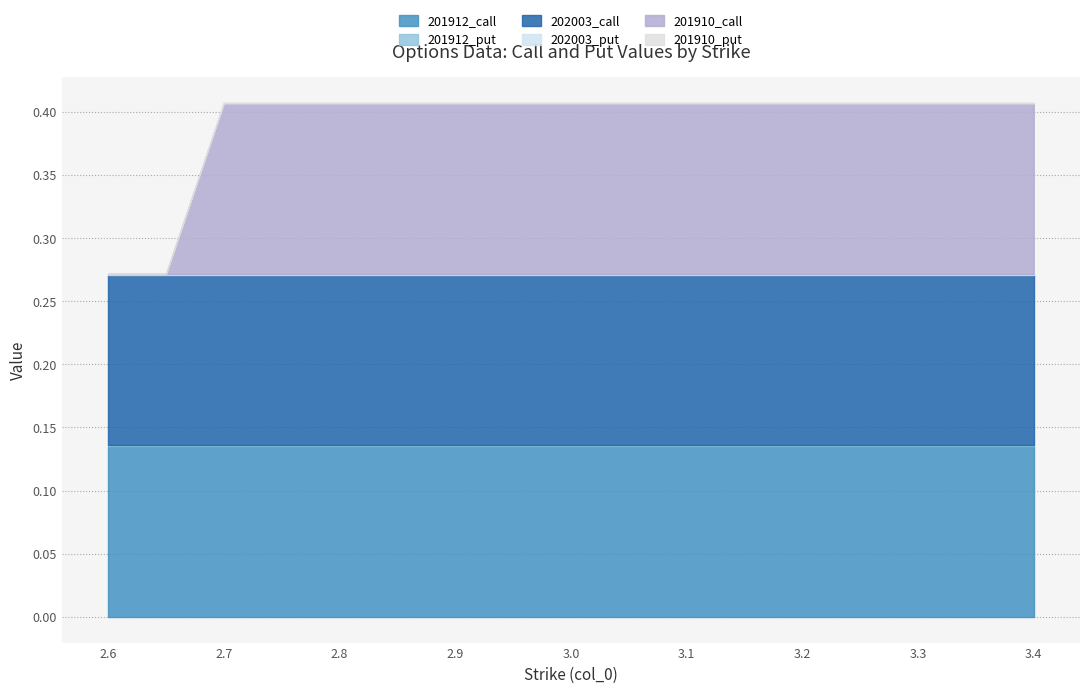

What is the average value of the 201912_call series?

0.1